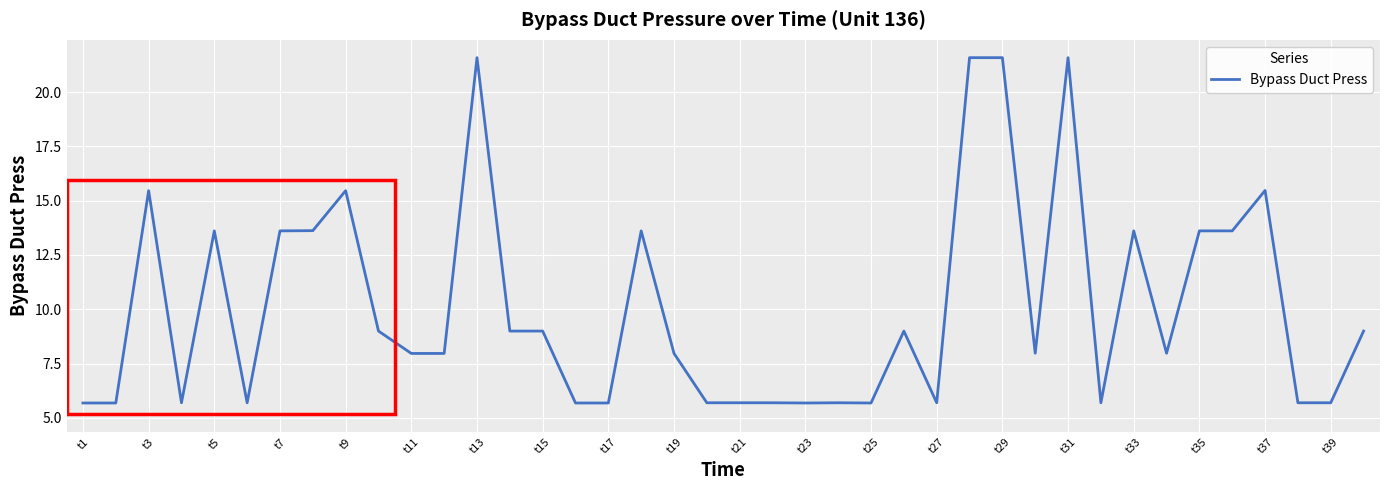

What is the smallest value displayed?

5.7